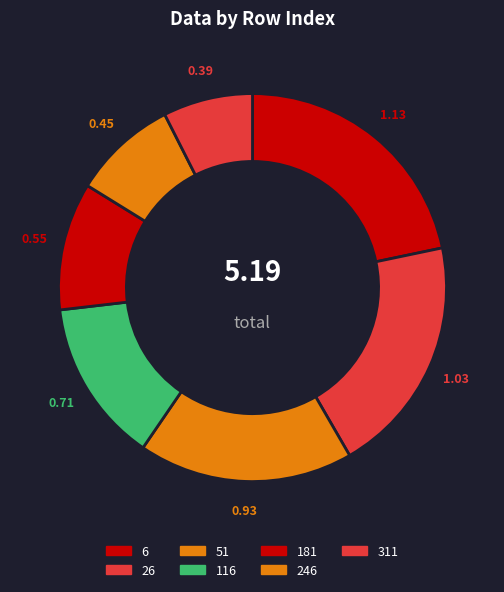

How many slices are in this pie chart?

7